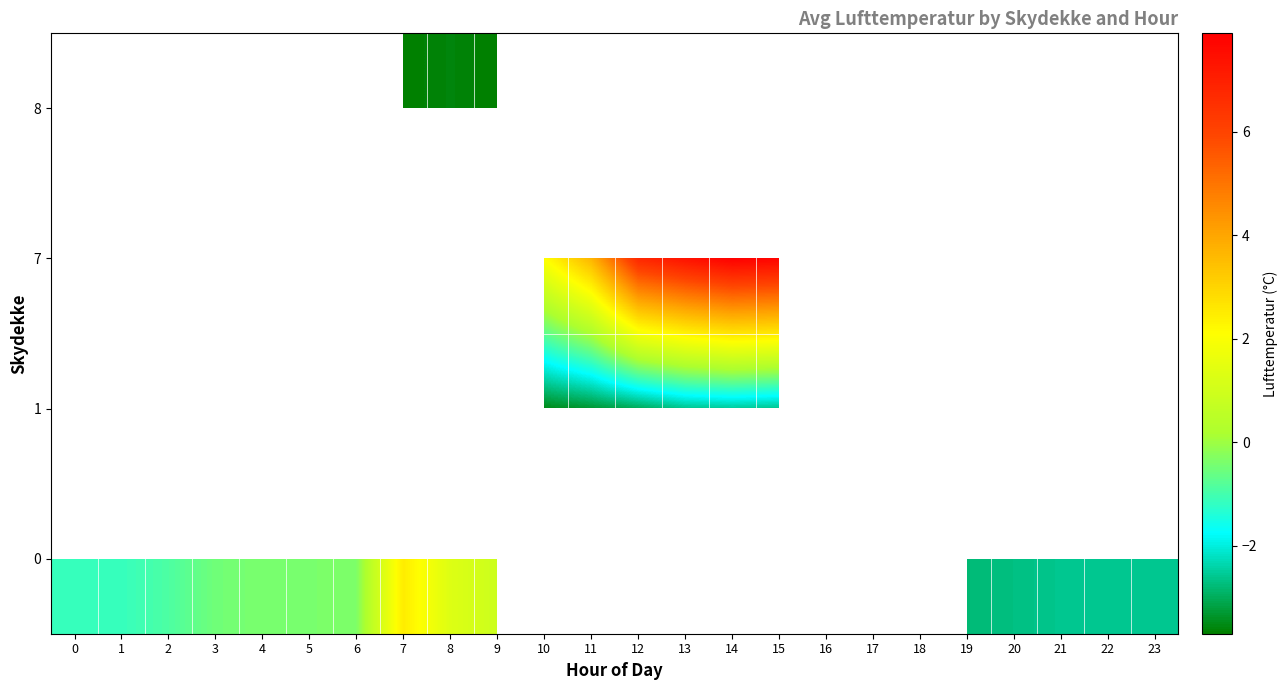

List the series in order of their peak value, highest first.

row_0, row_1, row_2, row_3